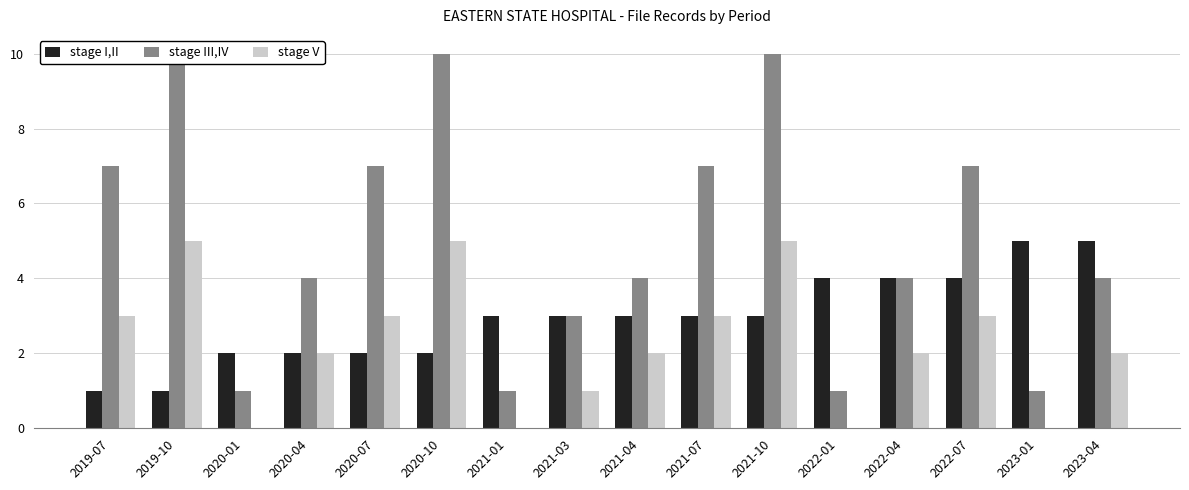

Where is stage V nearest to the value 2?

2020-04